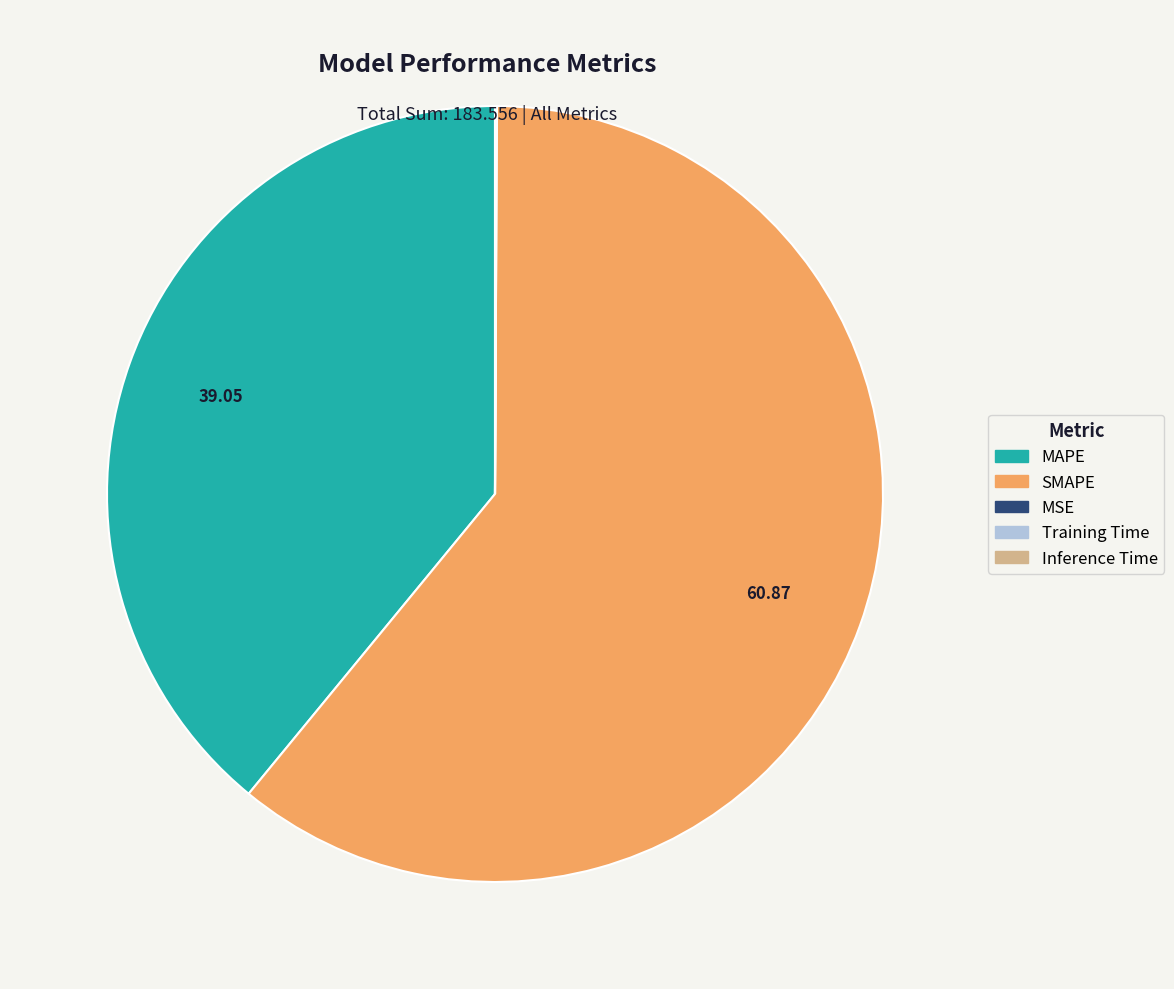

Which slice is the largest?

SMAPE